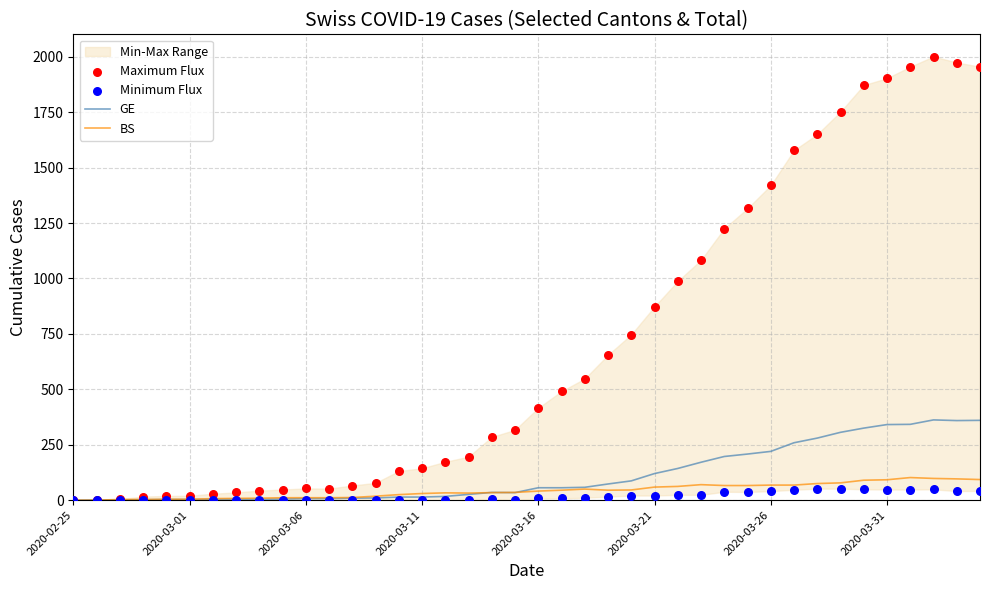

Which series has the widest spread of Y values?

Maximum Flux